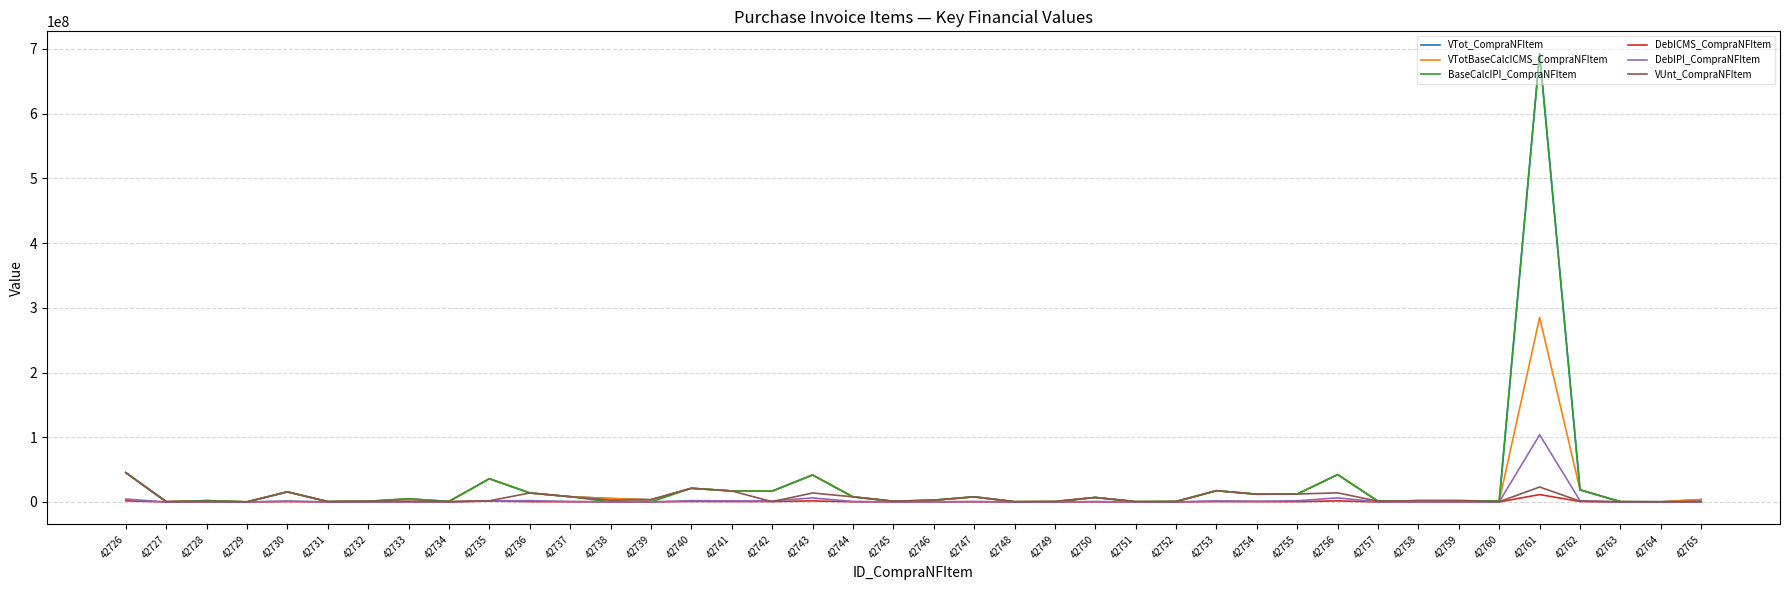

What is the highest value of the VUnt_CompraNFItem series?

45274818